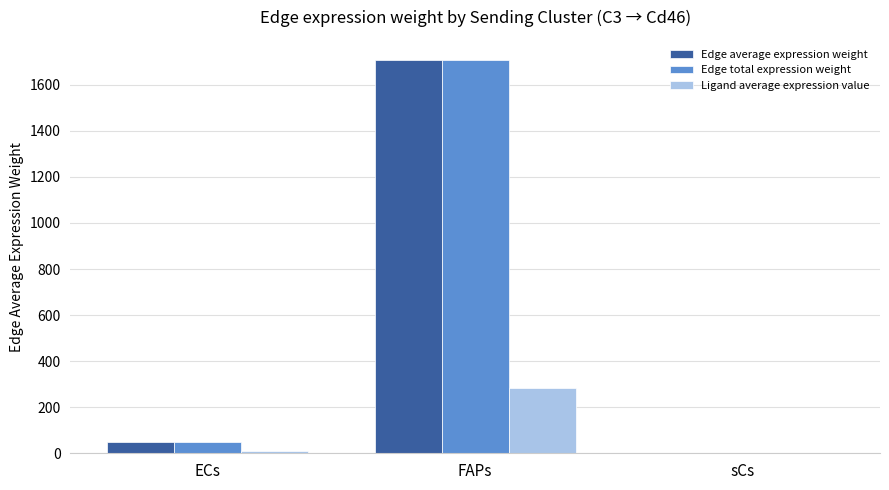

At which category is the sum across all series the highest?

FAPs